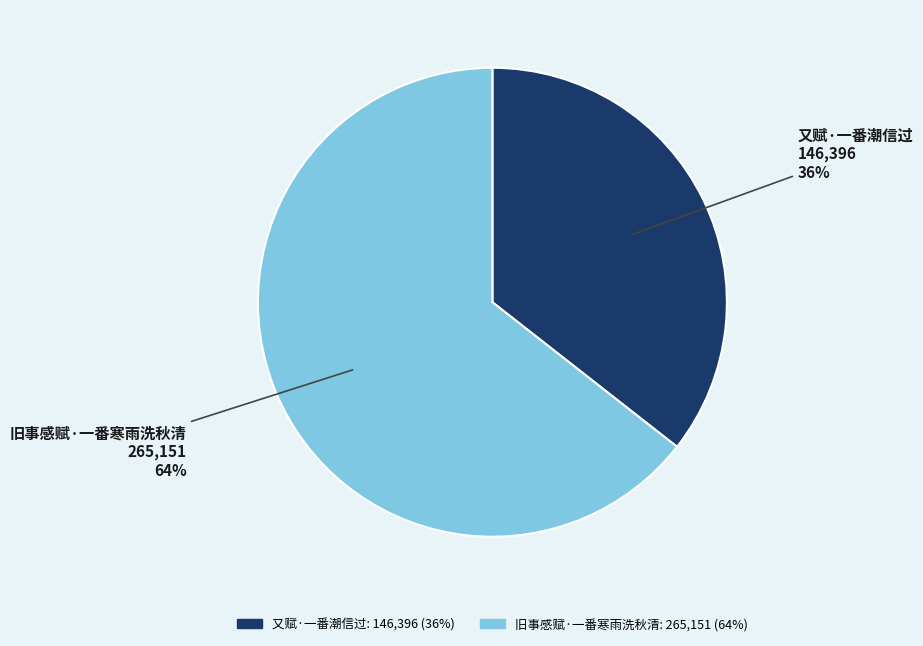

Between 旧事感赋·一番寒雨洗秋清 and 又赋·一番潮信过, which is larger?

旧事感赋·一番寒雨洗秋清